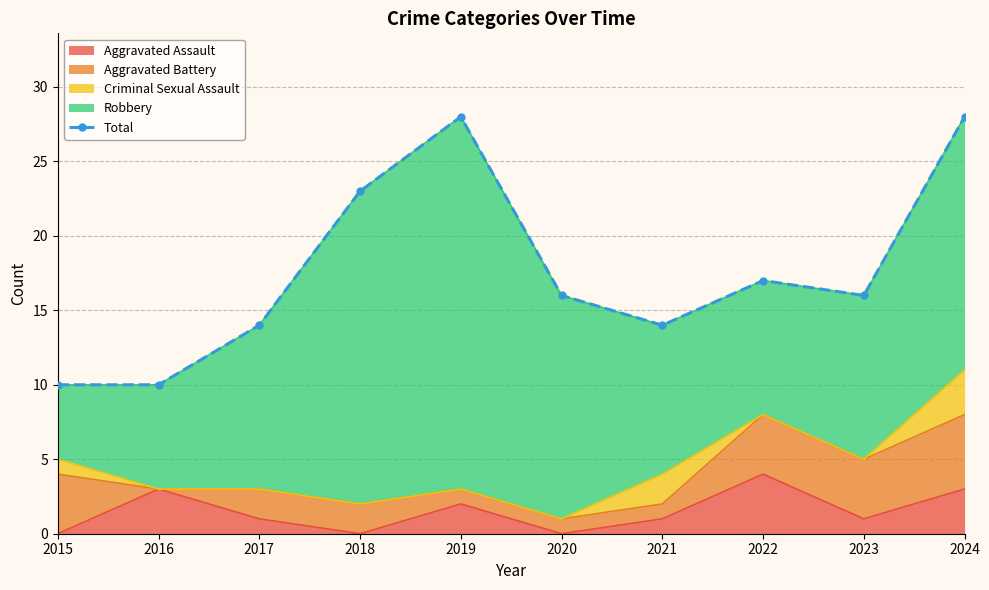

What is the value of the 3rd point from the left?

14